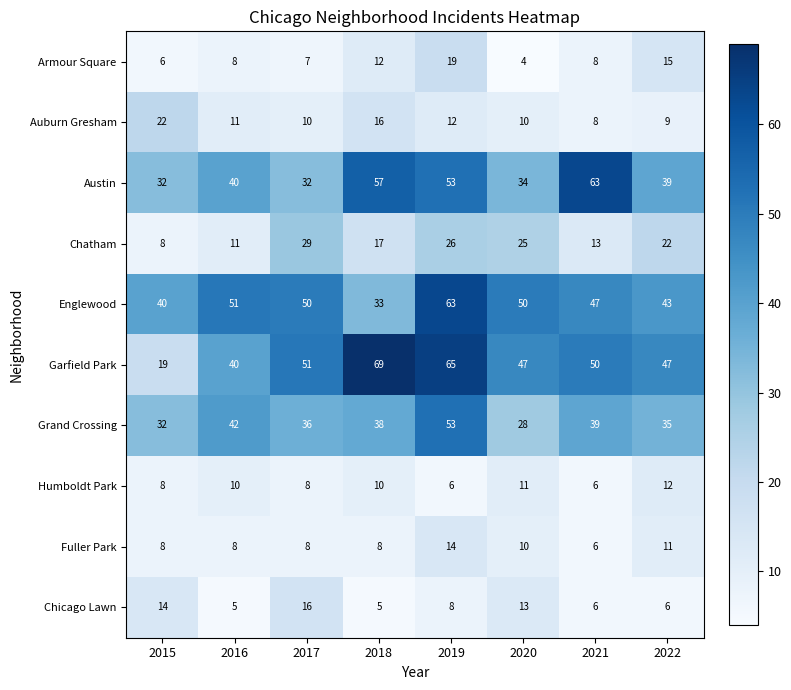

What is the total value across all series at 2018?

265